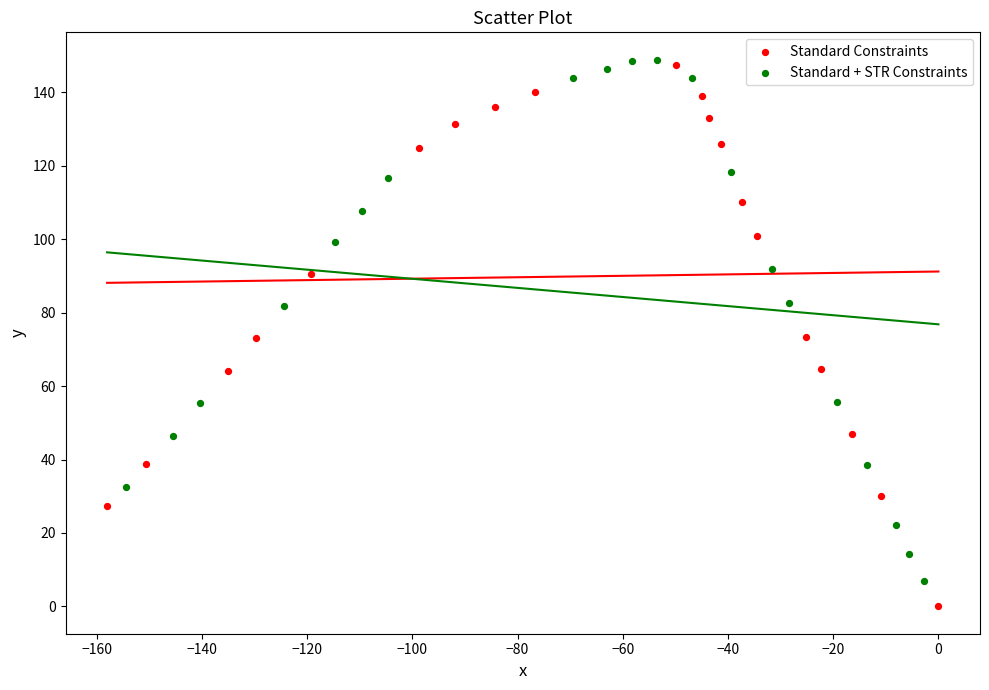

Which series contains the highest Y value?

Standard + STR Constraints